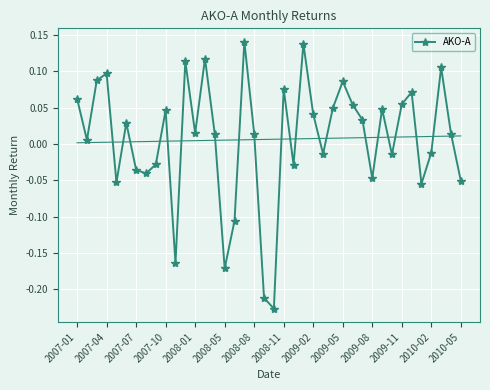

At which label does AKO-A first exceed 0?

2007-01